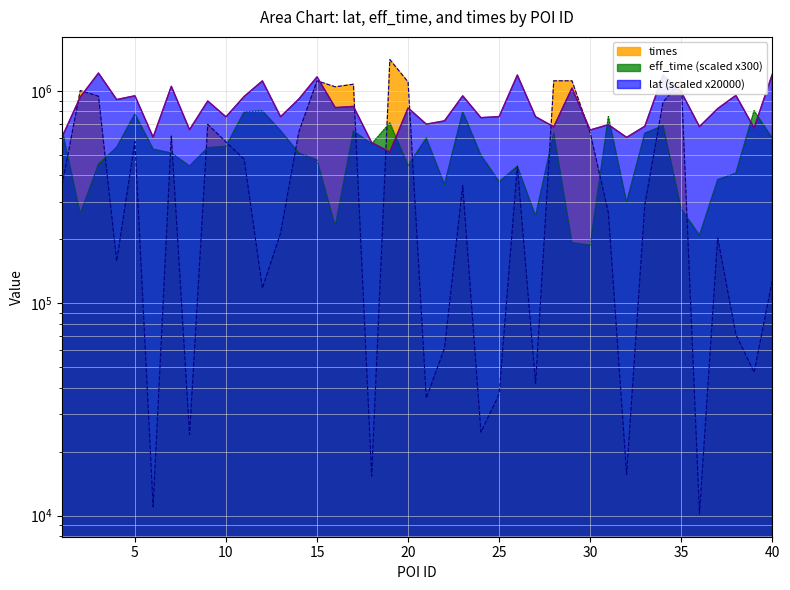

Reading left to right, extract all data points from this chart.

lat: 1=605839.6	2=935373.4	3=1212639.2	4=909844.6	5=948251.6	6=605444.4	7=1050305.2	8=656766.4	9=895692.2	10=754648.4	11=941477.4	12=1114038.8	13=755832.8	14=914688.6	15=1163474.4	16=833907.4	17=844709.2	18=570681.6	19=515423.8	20=830806.2	21=697070.8	22=722398.4	23=947263.6	24=747815.6	25=756713.4	26=1186468.4	27=755658.0	28=677374.8	29=1030212.2	30=654272.4	31=693266.4	32=604006.0	33=681486.2	34=1184862.6	35=988268.8	36=678745.8	37=824928.6	38=952276.8	39=669057.4	40=1197411.2
eff_time: 1=659100.0	2=264000.0	3=451500.0	4=543000.0	5=780600.0	6=531600.0	7=510000.0	8=443100.0	9=540300.0	10=548400.0	11=796800.0	12=805200.0	13=649500.0	14=510000.0	15=472800.0	16=230400.0	17=647100.0	18=563100.0	19=705900.0	20=445500.0	21=599700.0	22=363000.0	23=797700.0	24=498600.0	25=373800.0	26=441300.0	27=258000.0	28=631500.0	29=192900.0	30=187800.0	31=756300.0	32=299400.0	33=631500.0	34=686700.0	35=278100.0	36=209100.0	37=381900.0	38=410100.0	39=806400.0	40=599100.0
times: 1=360574.0	2=1003241.0	3=943427.0	4=157793.0	5=578803.0	6=11013.0	7=613030.0	8=24079.0	9=694943.0	10=574785.0	11=476131.0	12=117744.0	13=214079.0	14=639537.0	15=1114920.0	16=1045006.0	17=1074571.0	18=15365.0	19=1403328.0	20=1101001.0	21=35760.0	22=61505.0	23=357955.0	24=24748.0	25=37328.0	26=441884.0	27=41801.0	28=1115301.0	29=1115083.0	30=633549.0	31=265861.0	32=15593.0	33=291380.0	34=884549.0	35=1115092.0	36=10190.0	37=202713.0	38=71360.0	39=47303.0	40=127999.0